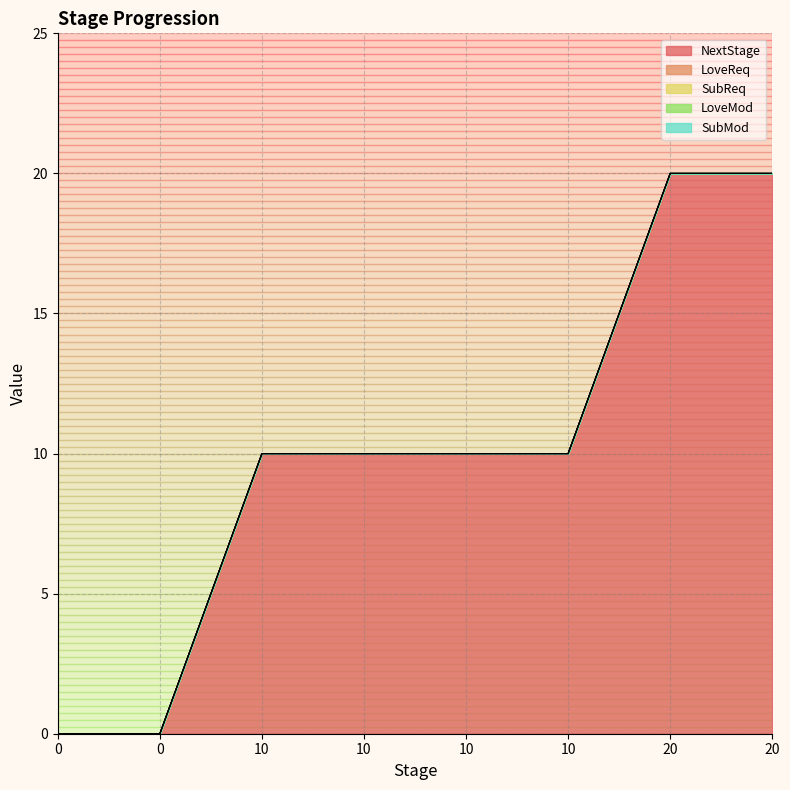

Count the number of data series in this chart.

5